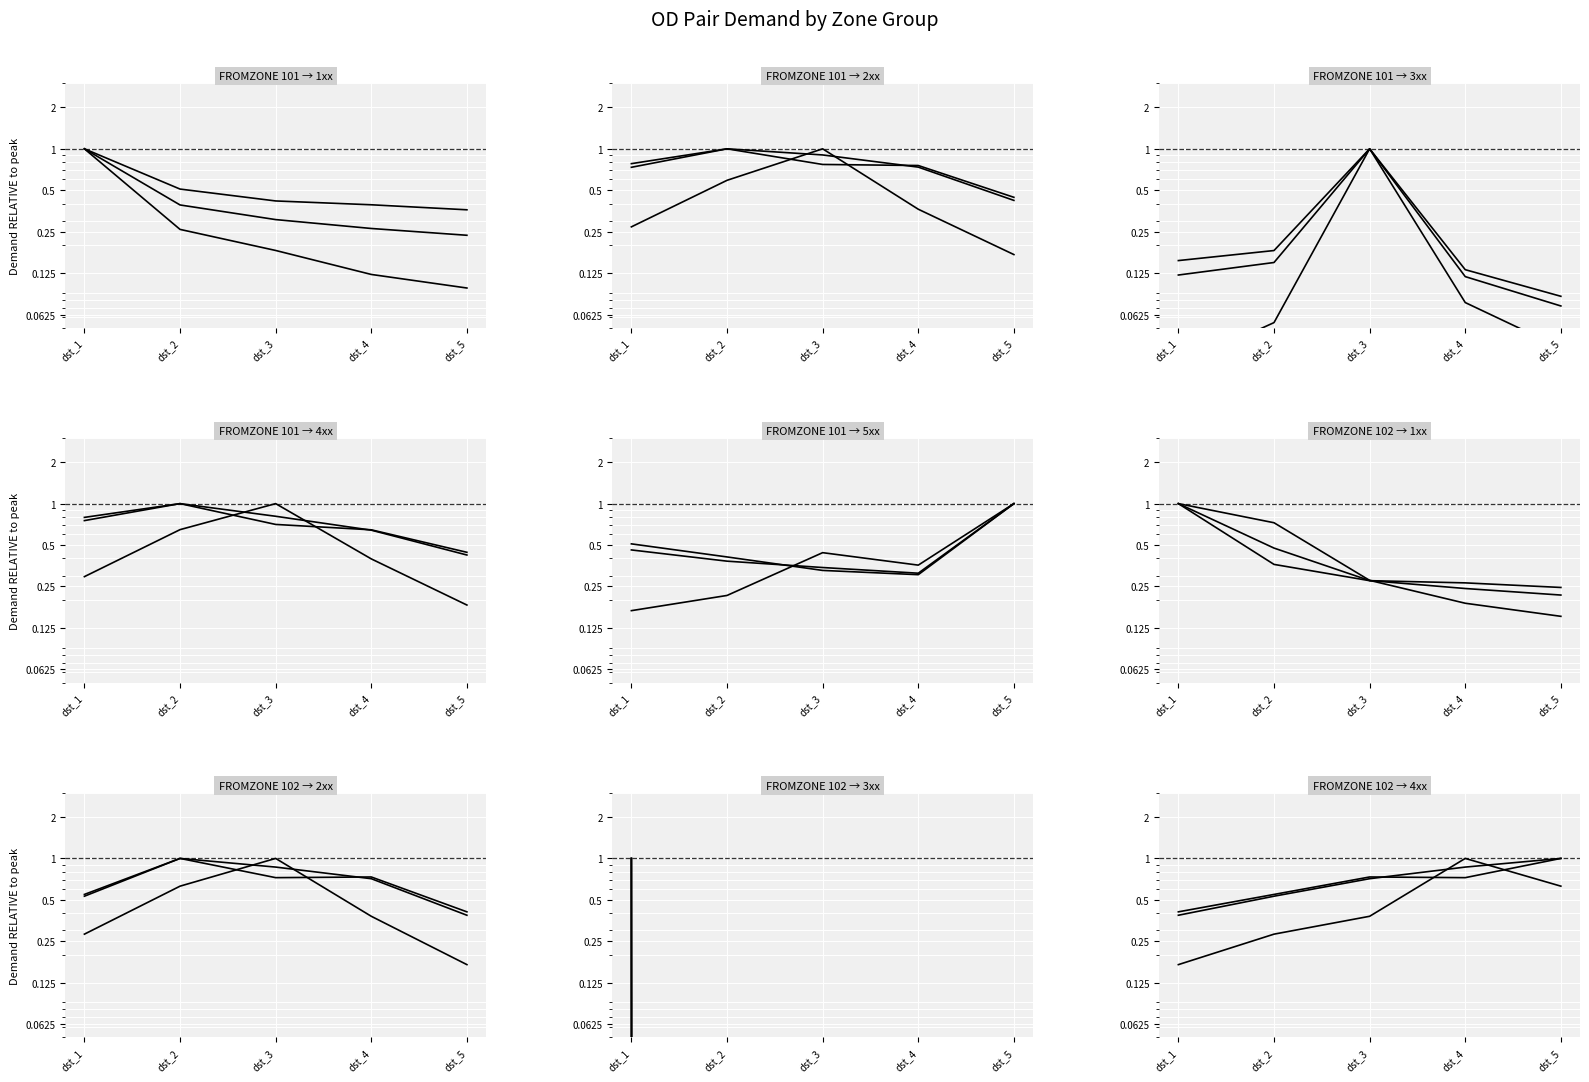

What is the value of the demand PrT point at the 2nd from the left?

0.5